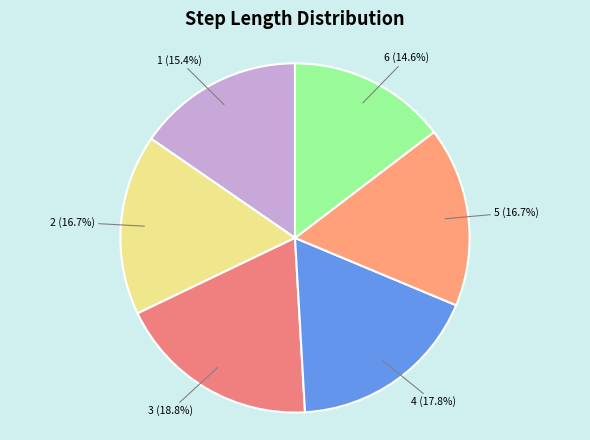

True or false: 2 accounts for 17% of the total.

True